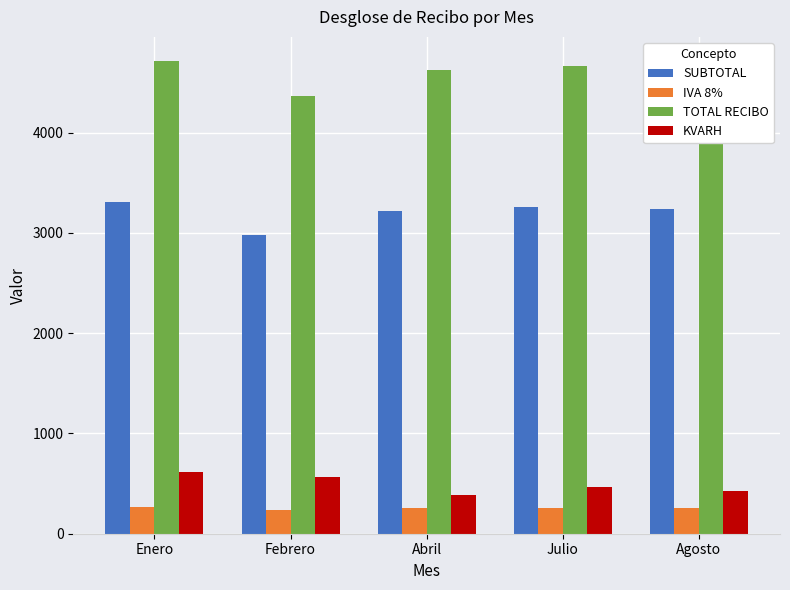

What is the minimum value for TOTAL RECIBO?

4369.0